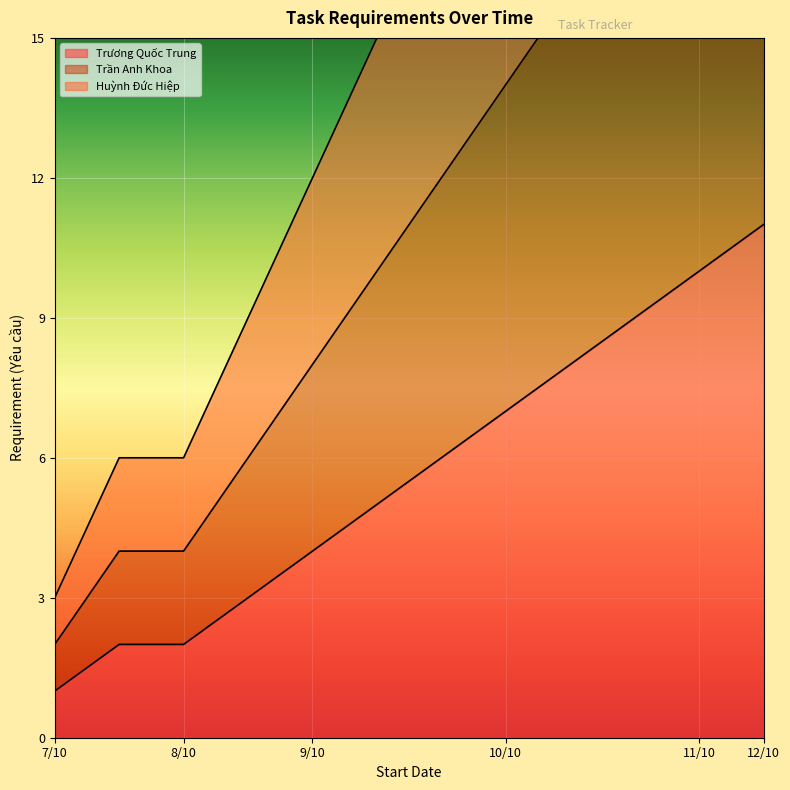

Count the Trương Quốc Trung values in the range 3 to 9.

7